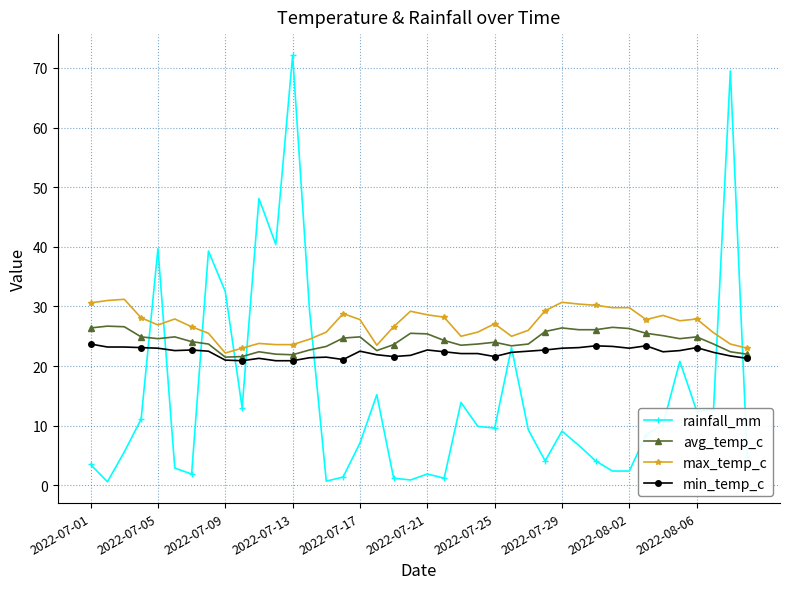

What is the maximum value shown in the chart?

72.1